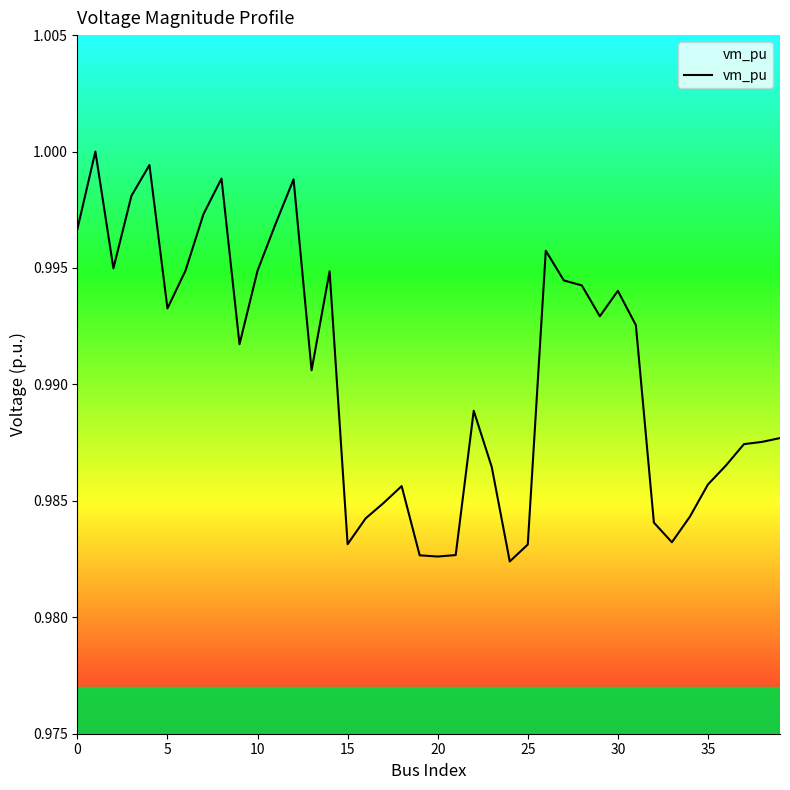

How many lines are shown in the chart?

1